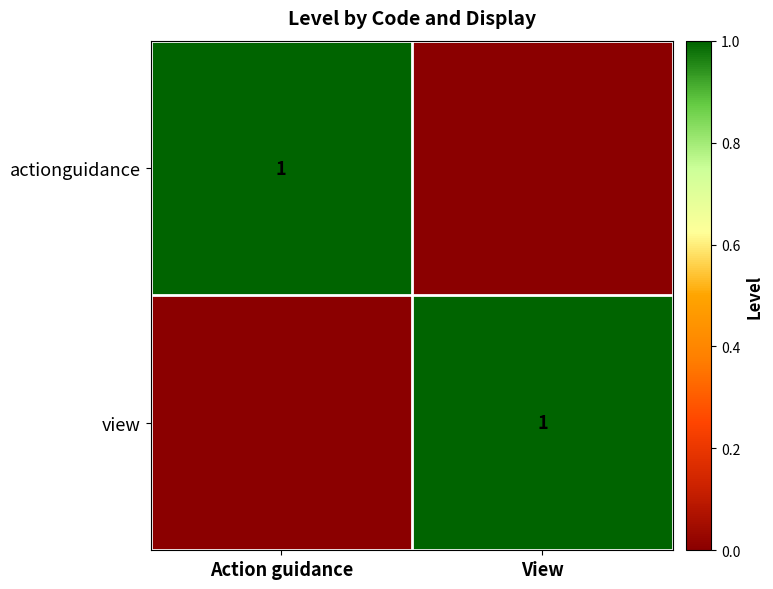

The actionguidance series shows 1 at Action guidance. True or false?

True